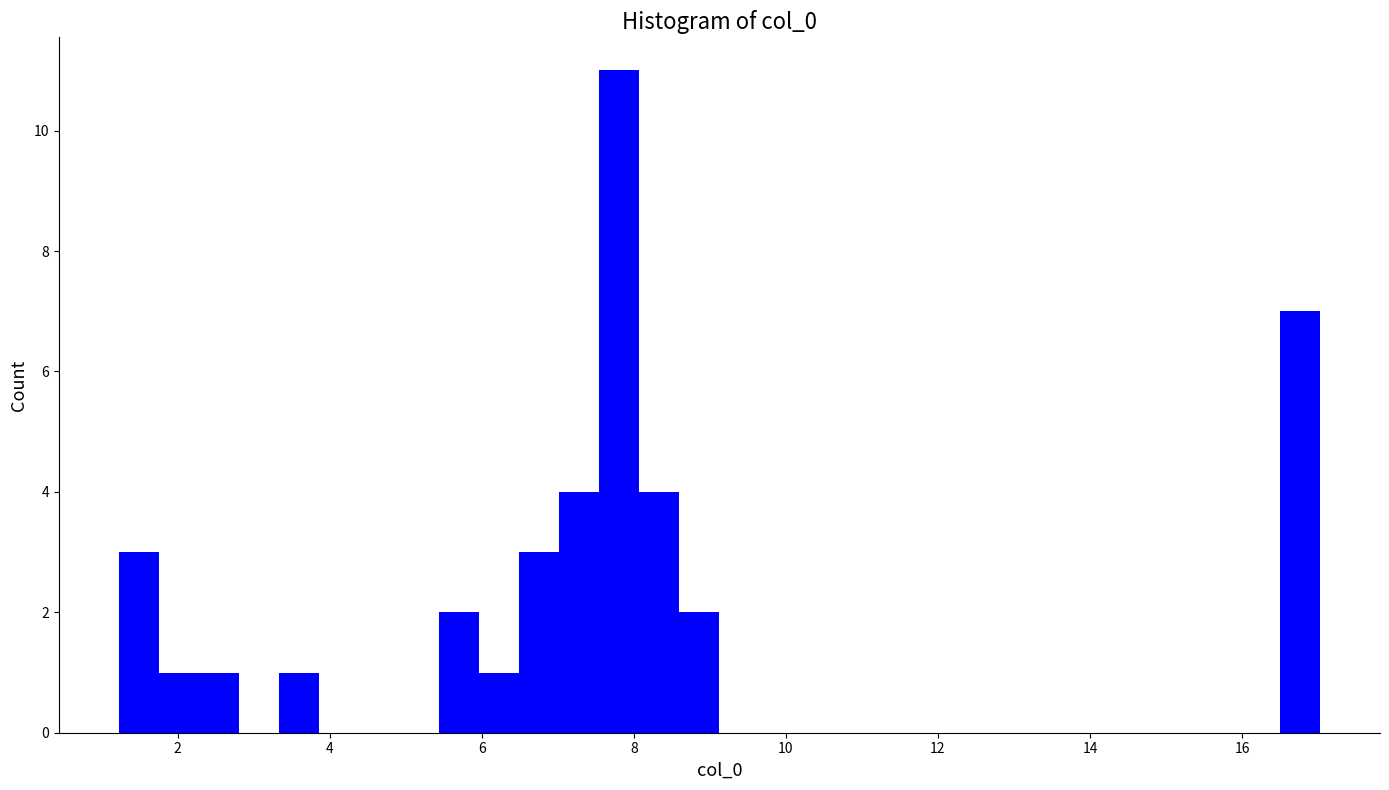

Read against the x-axis, roughly where is the centre of the tallest bar?

7.8